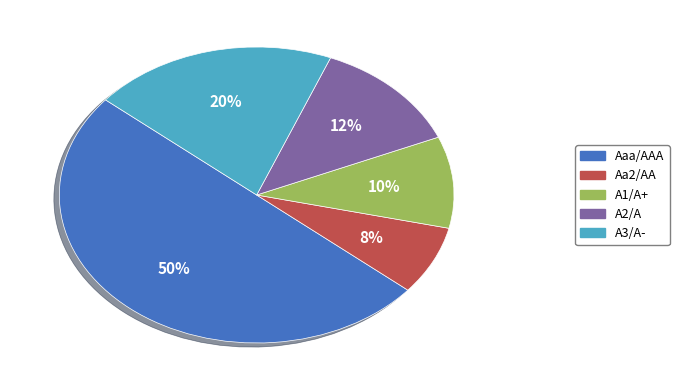

Rank the categories by value from lowest to highest.

Aa2/AA, A1/A+, A2/A, A3/A-, Aaa/AAA